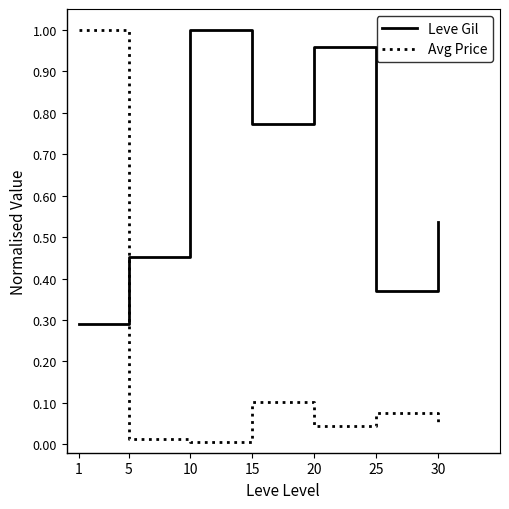

True or false: Avg Price has a value of 0.6 at 1.

False